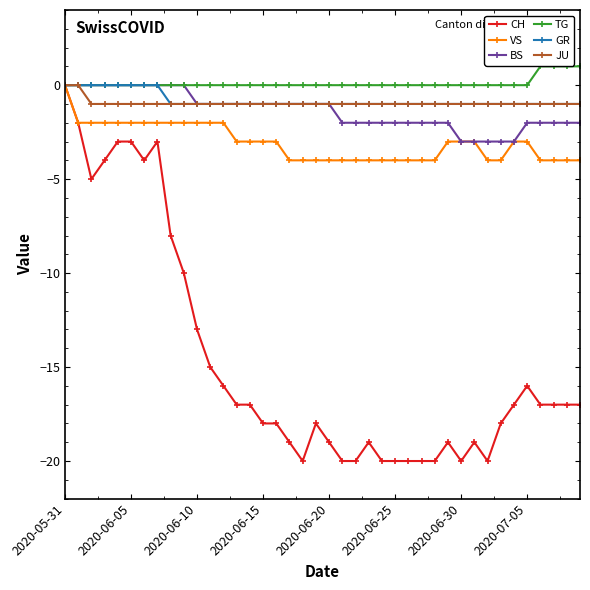

Count the number of data series in this chart.

6